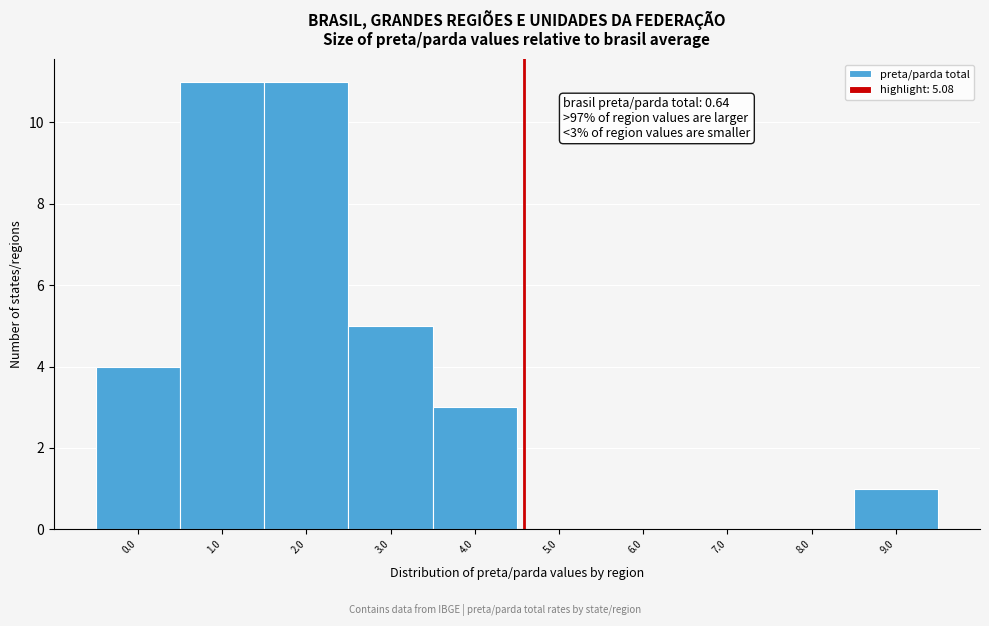

Reading left to right, what are all the values shown in this chart?

0.0=4	1.0=11	2.0=11	3.0=5	4.0=3	5.0=0	6.0=0	7.0=0	8.0=0	9.0=1